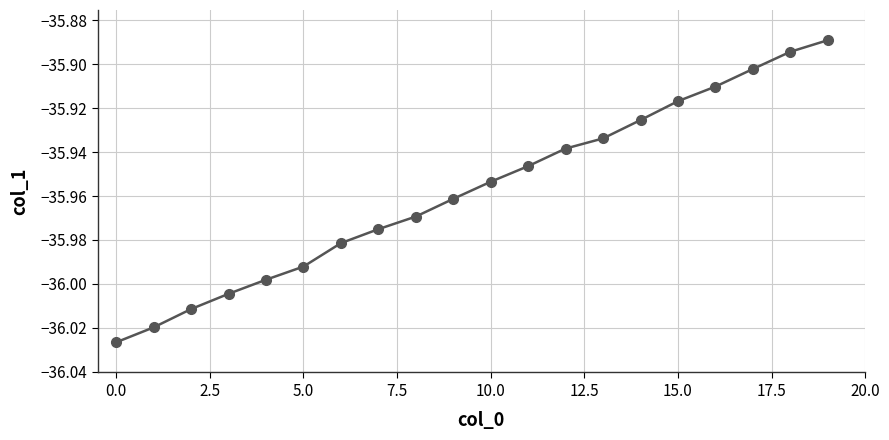

What is the sum of all values?

-719.1